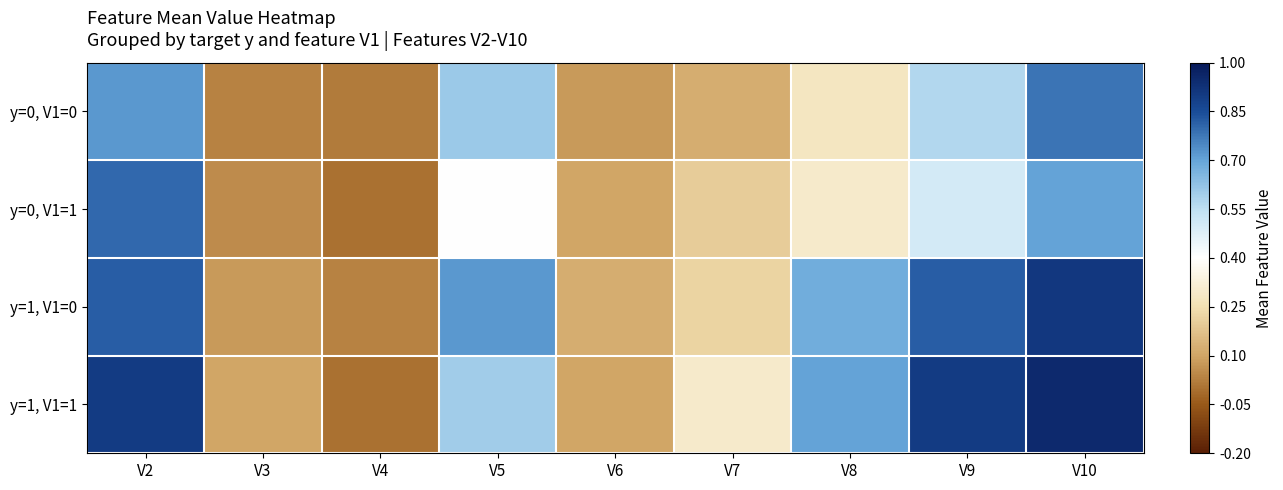

Which series has the widest spread of values?

y=1, V1=1